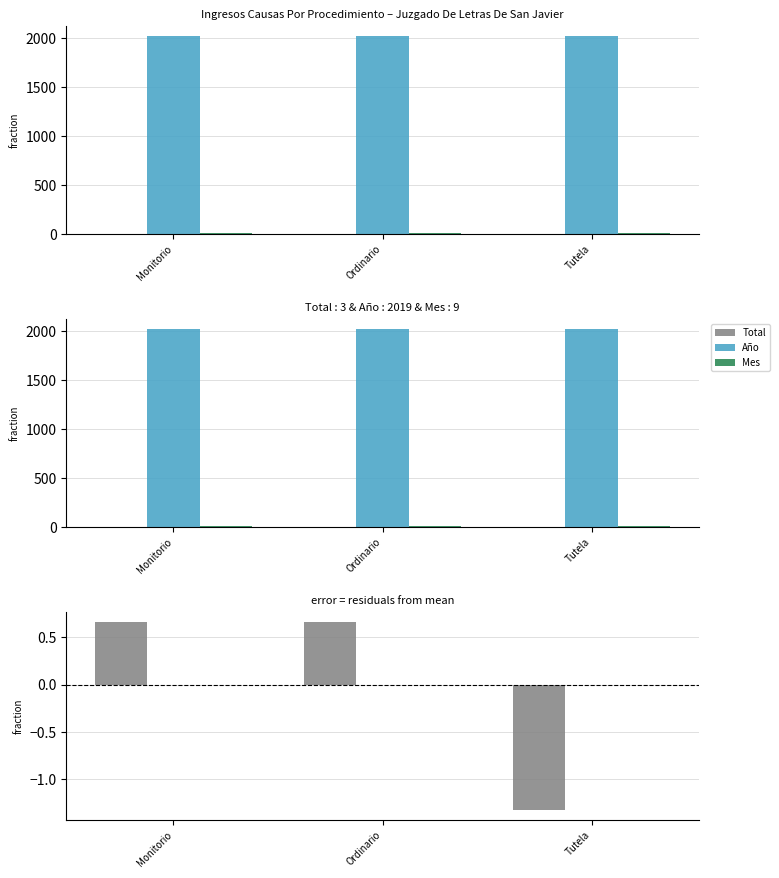

The Total series shows 0.7 at Ordinario. True or false?

True